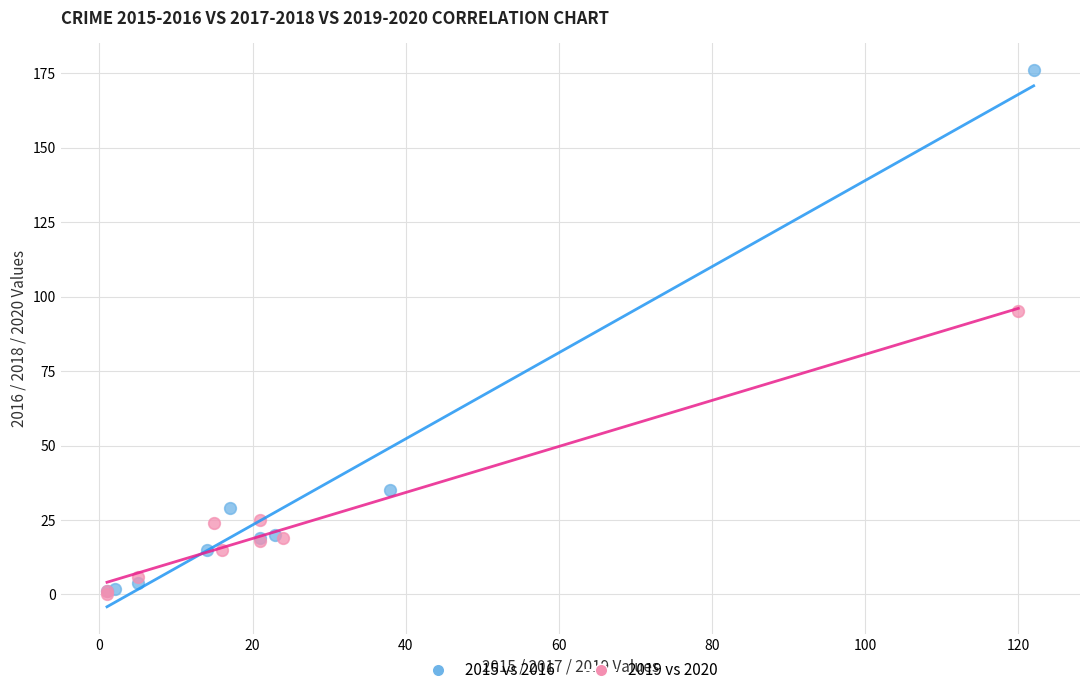

What are all the series names shown in the legend?

2015 vs 2016, 2019 vs 2020